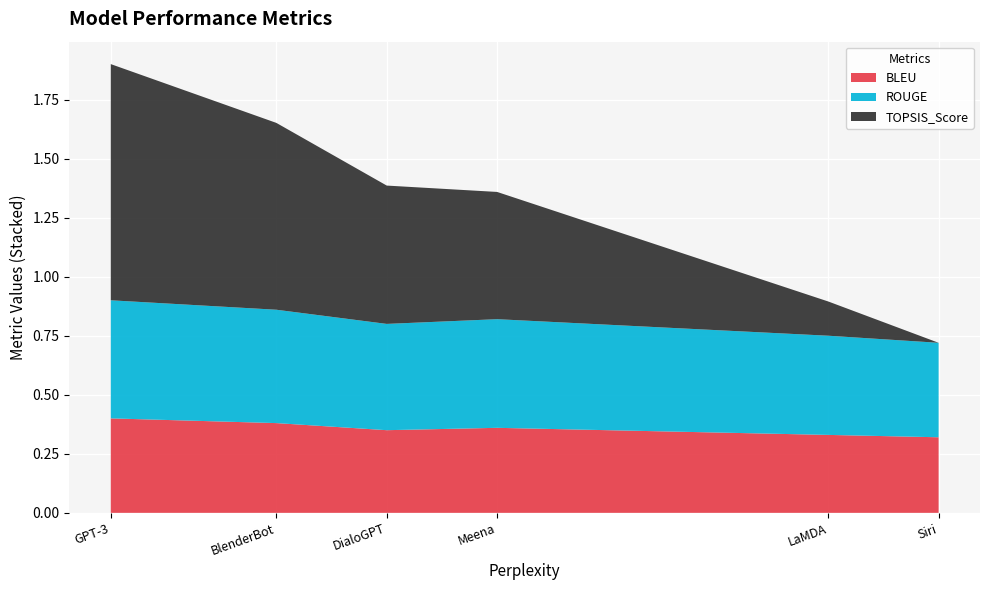

Reading left to right, extract all data points from this chart.

BLEU: DialoGPT=0.3	BlenderBot=0.4	GPT-3=0.4	Meena=0.4	LaMDA=0.3	Siri=0.3
ROUGE: DialoGPT=0.5	BlenderBot=0.5	GPT-3=0.5	Meena=0.5	LaMDA=0.4	Siri=0.4
TOPSIS_Score: DialoGPT=0.6	BlenderBot=0.8	GPT-3=1.0	Meena=0.5	LaMDA=0.1	Siri=0.0